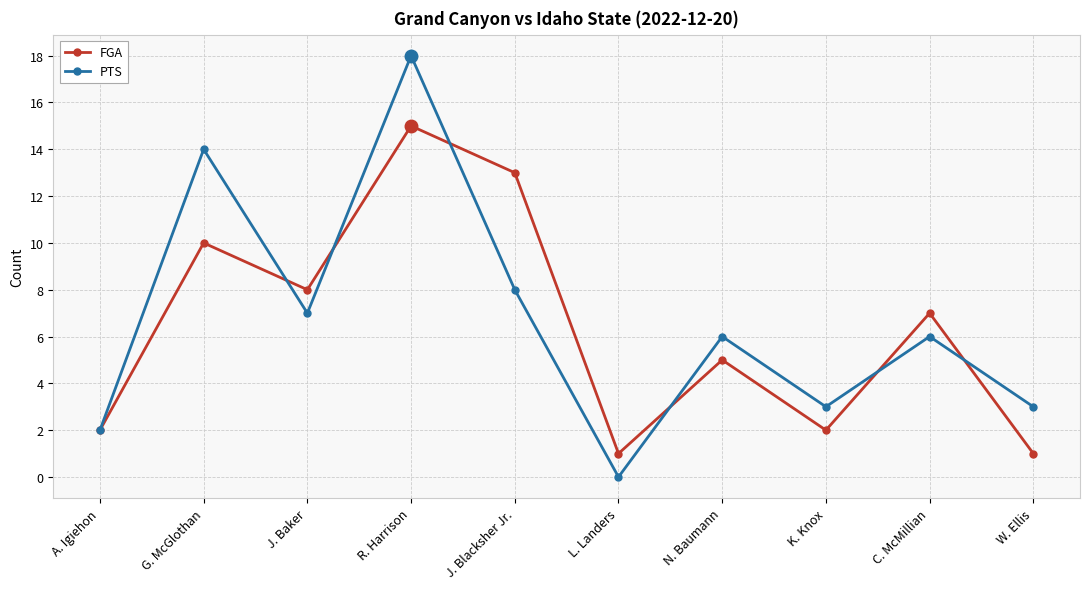

How many data points in FGA are less than 7?

5